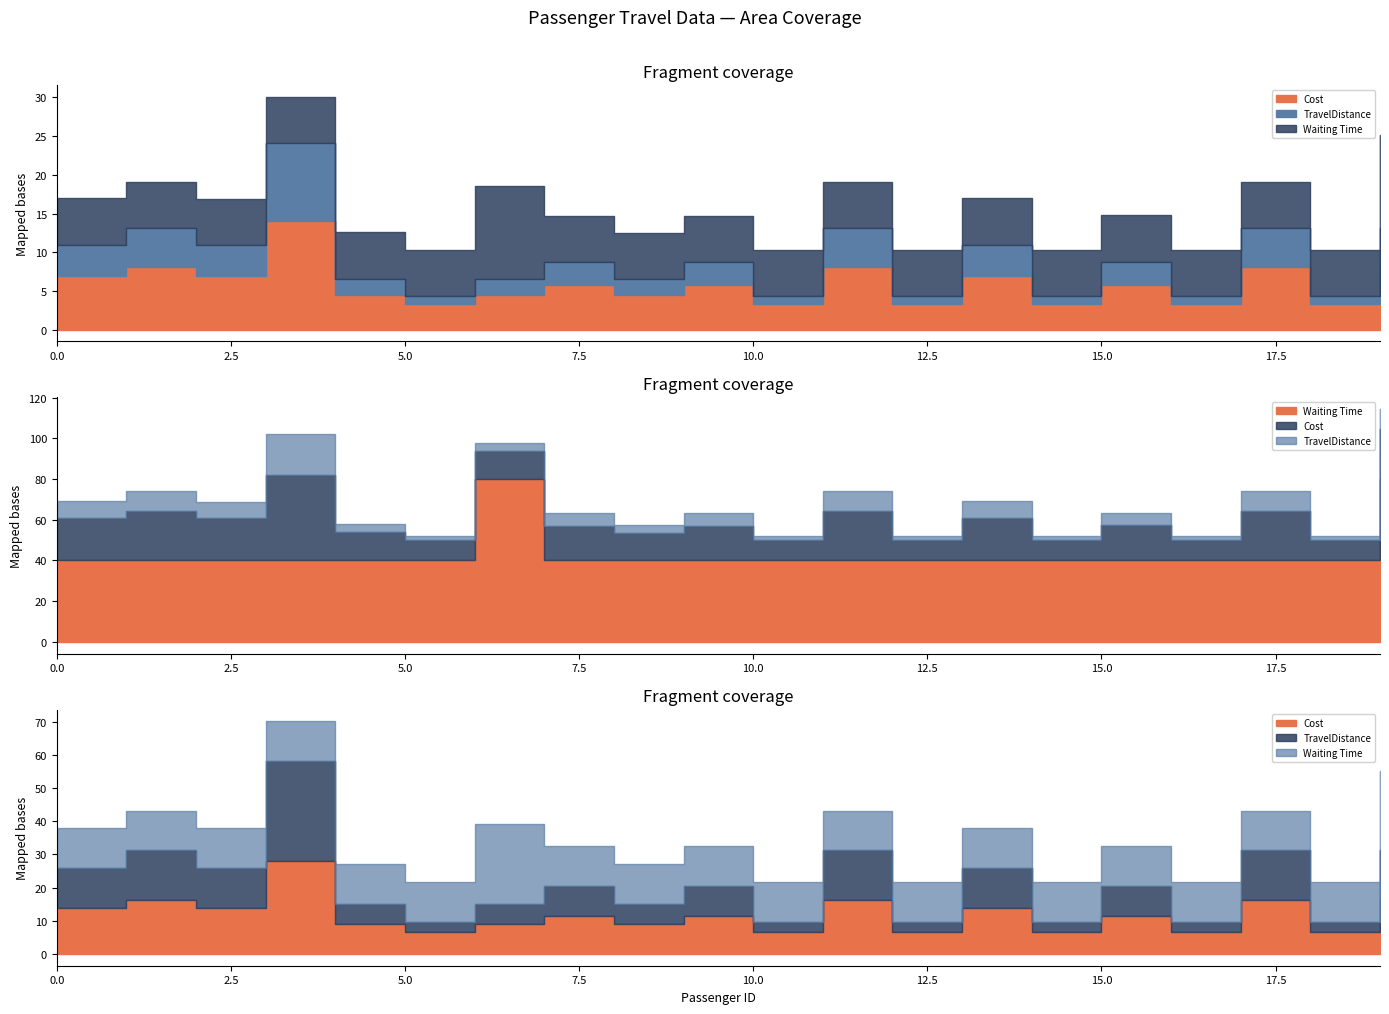

List the labels in order of Cost value, smallest first.

5, 10, 12, 14, 16, 18, 4, 6, 8, 7, 9, 15, 0, 2, 13, 1, 11, 17, 19, 3